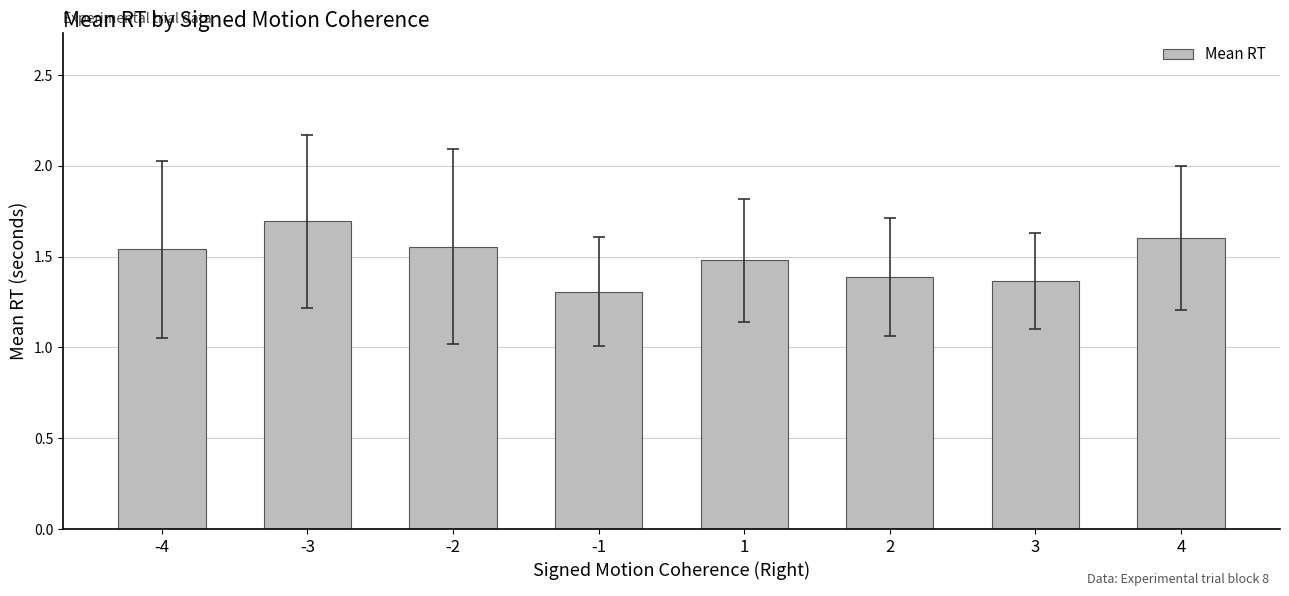

What is the sum of the values at 3 and -3?

3.1